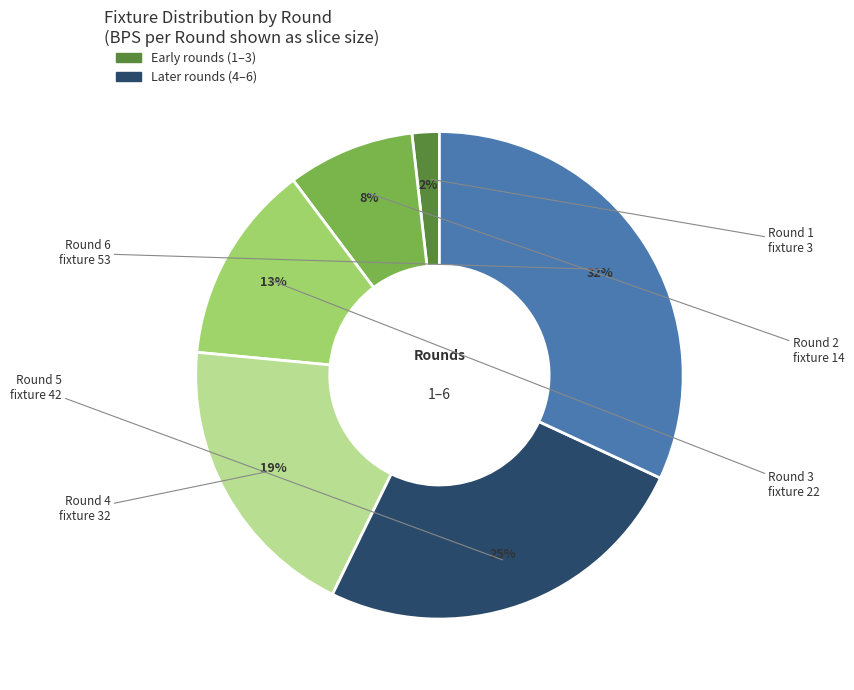

Is there a majority slice in this chart?

No